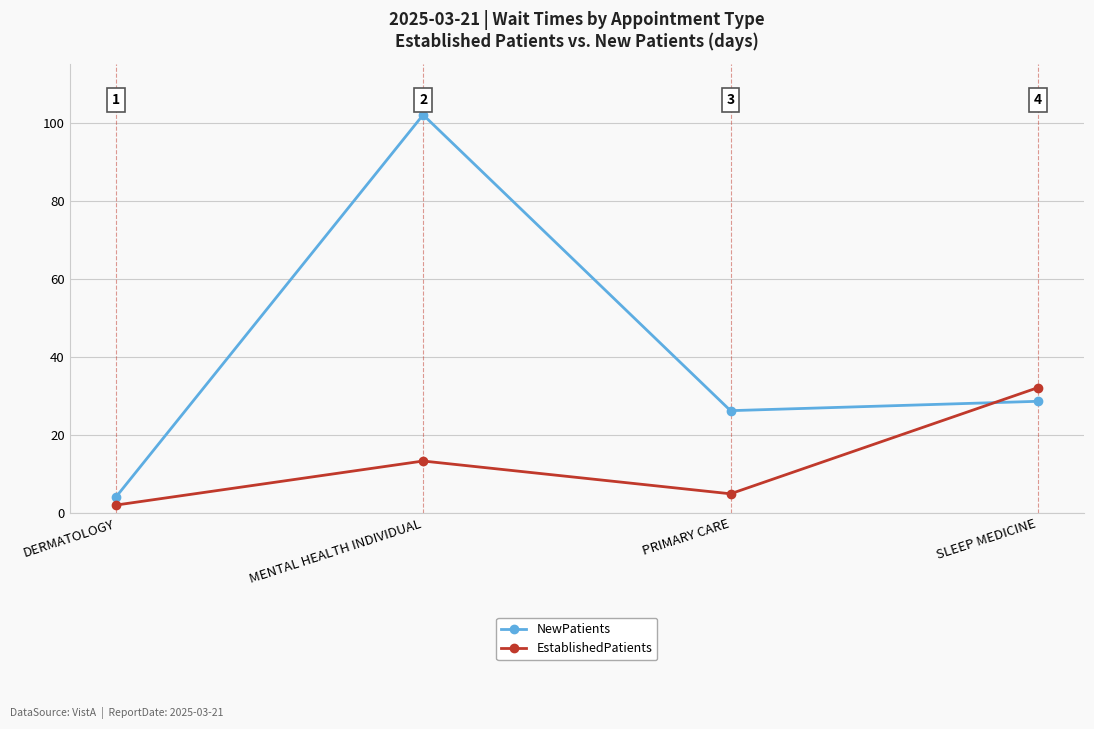

Rank the series by their maximum value, from lowest to highest.

EstablishedPatients, NewPatients